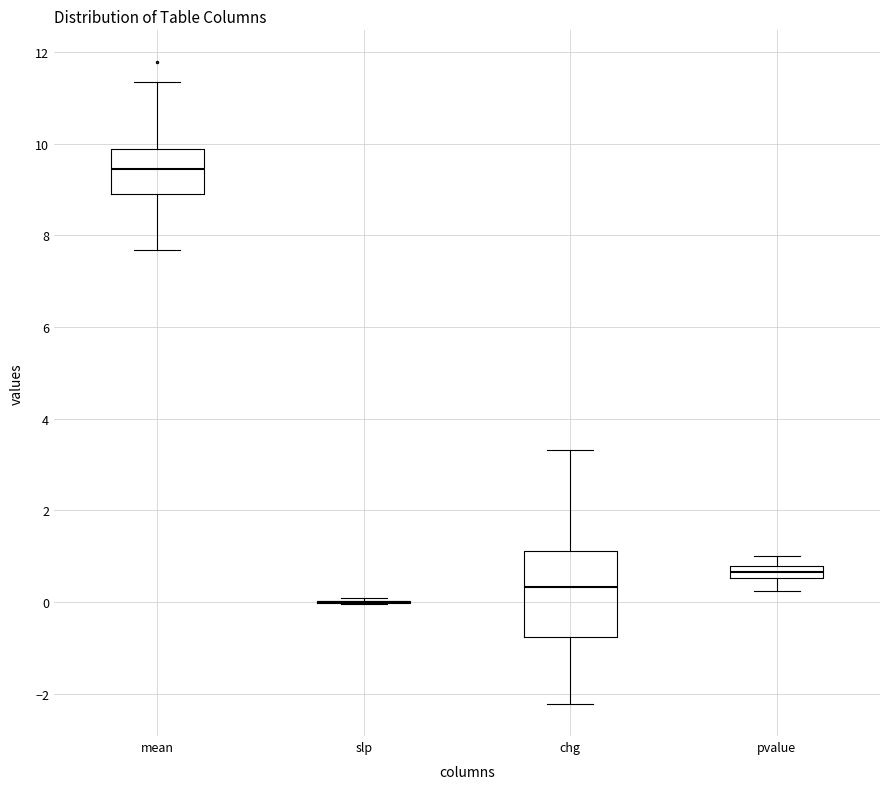

Where does the lower whisker of the box for chg end on the y-axis? The values are not printed on the chart, so give them approximately, as read against the axis.

-2.2